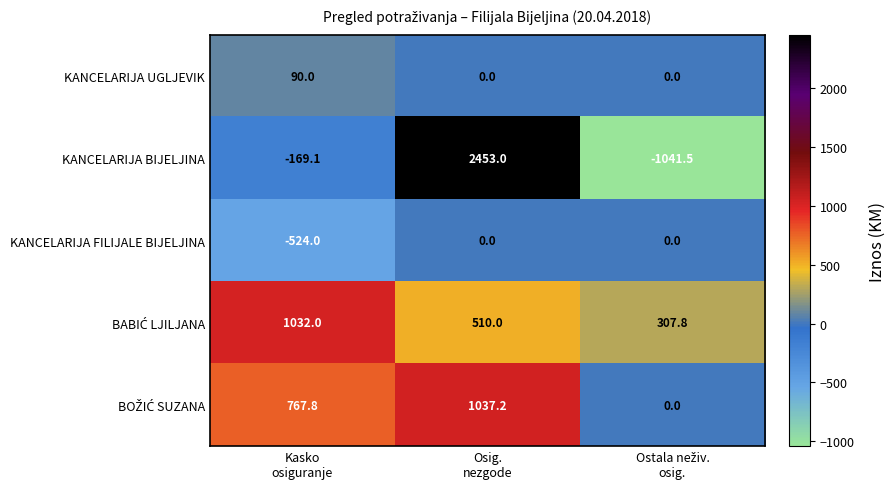

What is the smallest value displayed?

-1041.5